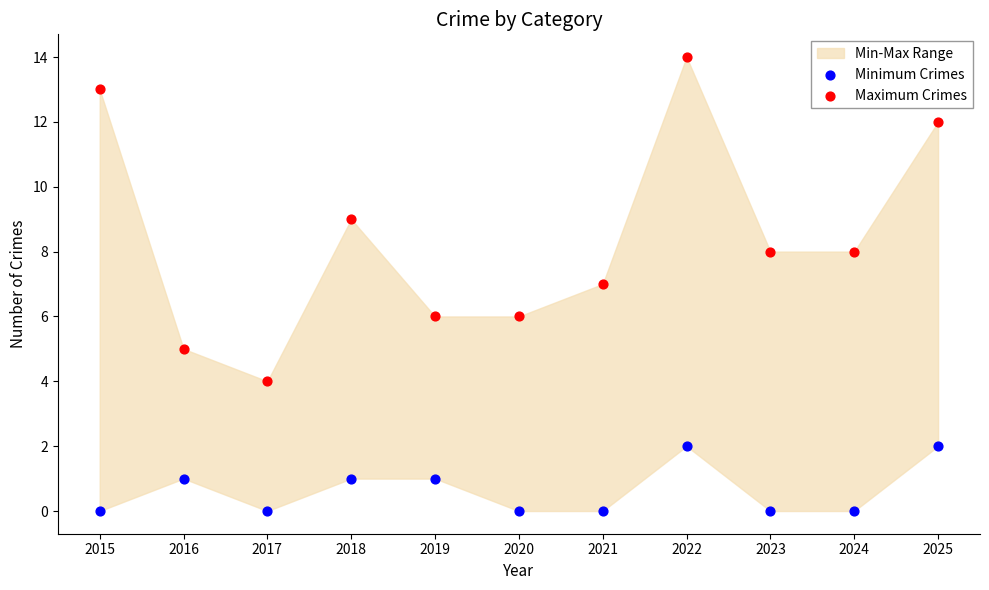

Which series has the widest spread of Y values?

Maximum Crimes